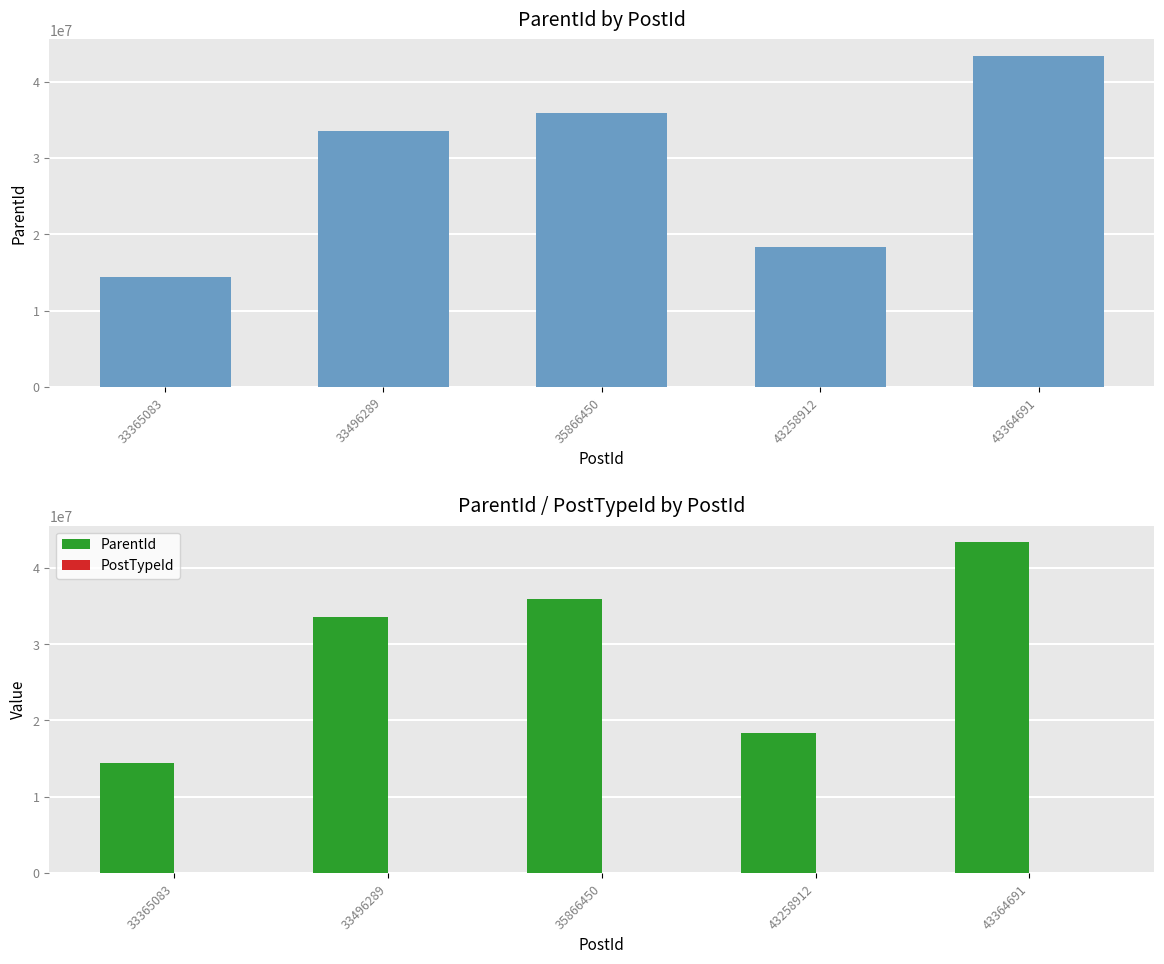

True or false: PostTypeId has a value of 1 at 33365083.

False